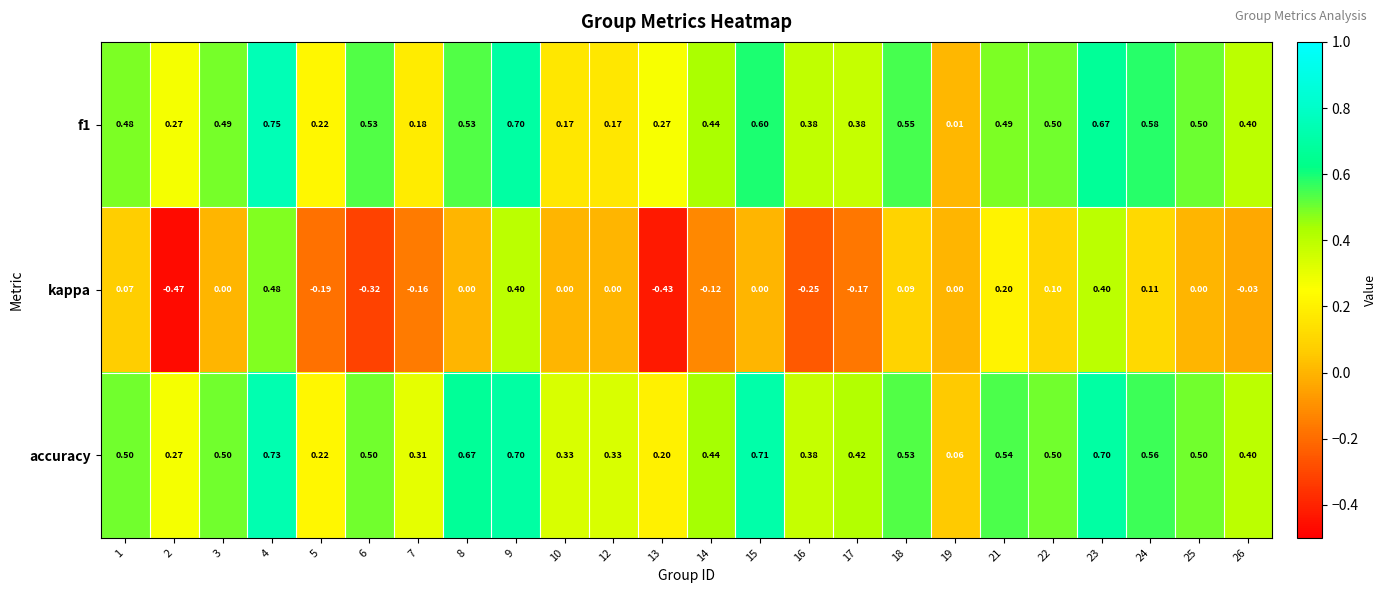

Which series has the largest total across all categories?

accuracy